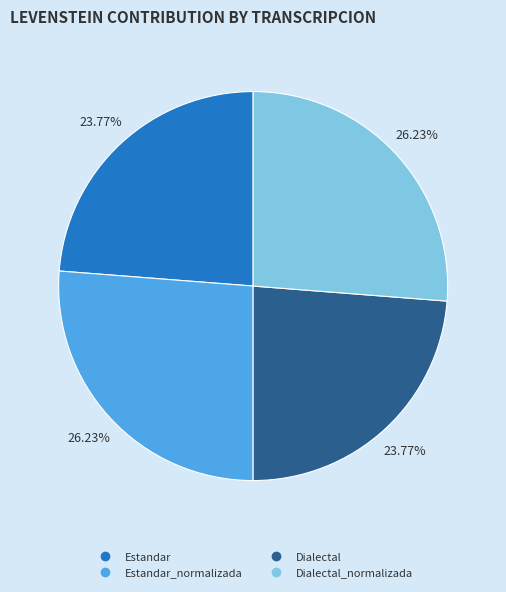

Is there a majority slice in this chart?

No